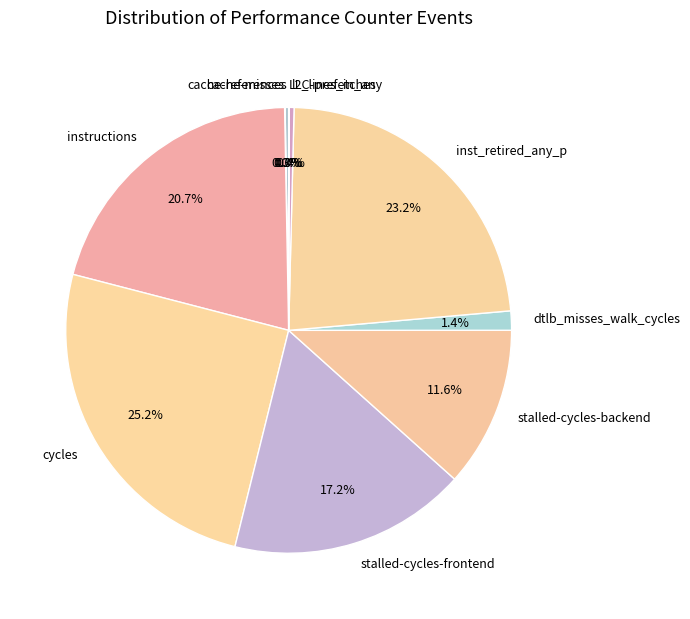

Which slice is the largest?

cycles